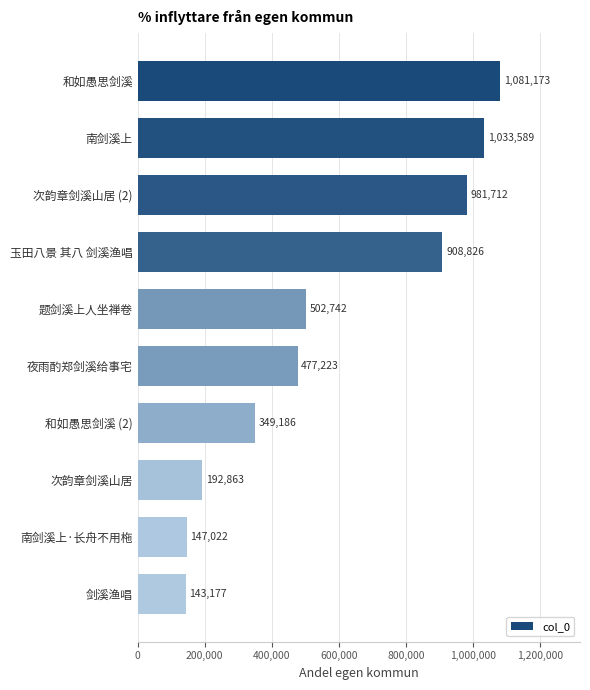

Which label corresponds to the smallest value in the chart?

剑溪渔唱